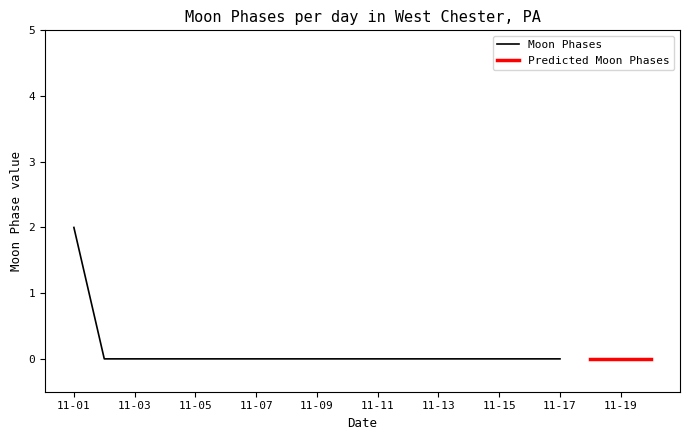

Rank the categories by value from lowest to highest.

2022-11-02, 2022-11-03, 2022-11-04, 2022-11-05, 2022-11-06, 2022-11-07, 2022-11-08, 2022-11-09, 2022-11-10, 2022-11-11, 2022-11-12, 2022-11-13, 2022-11-14, 2022-11-15, 2022-11-16, 2022-11-17, 2022-11-18, 2022-11-19, 2022-11-20, 2022-11-01